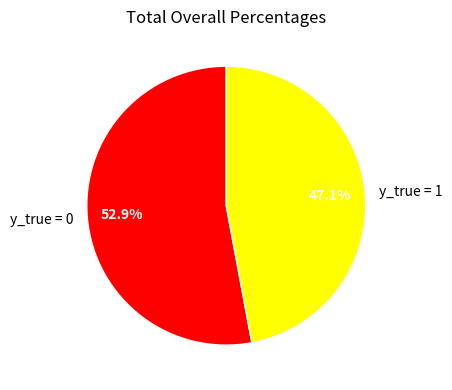

Between y_true = 1 and y_true = 0, which is larger?

y_true = 0